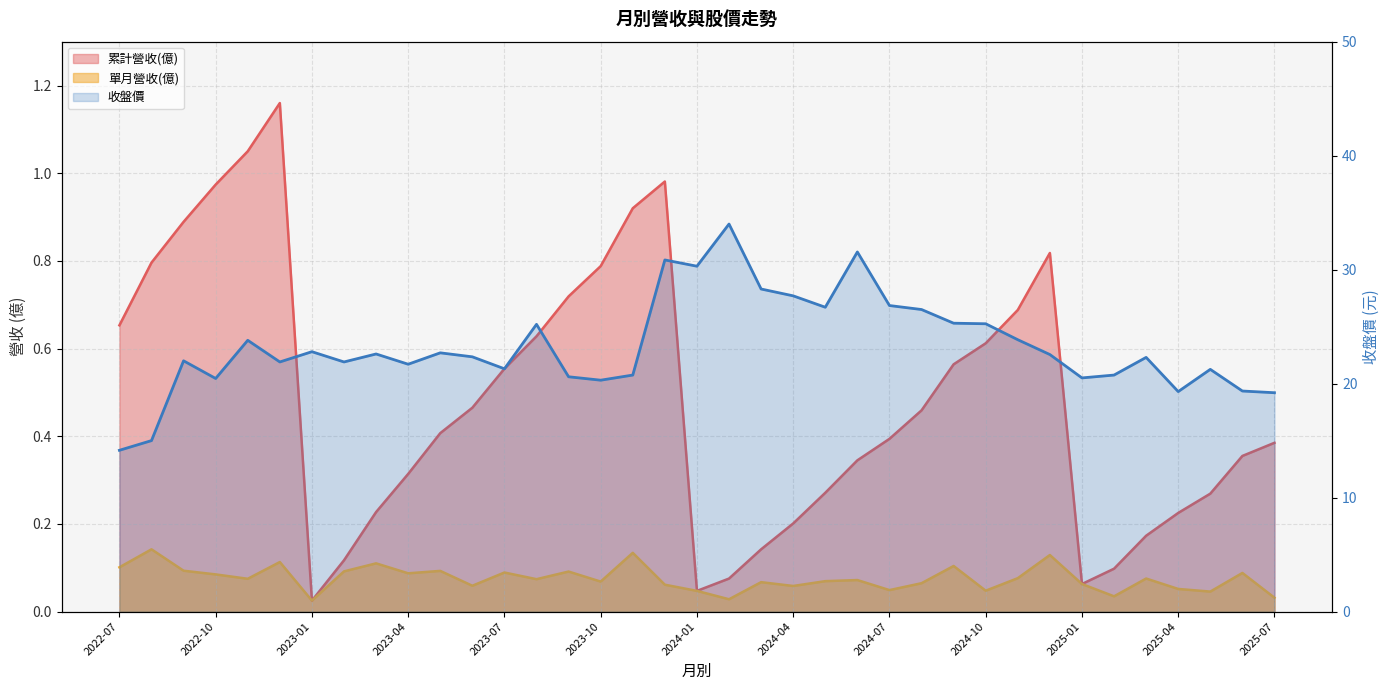

What is the difference between the second highest and second lowest values in the 單月營收(億) series?

0.1